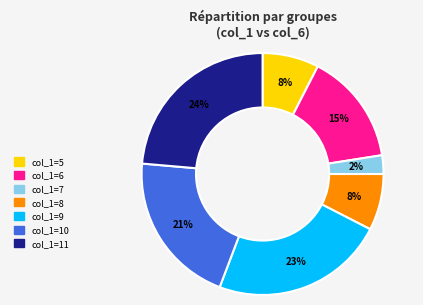

To the nearest percent, what is the average slice percentage?

14%